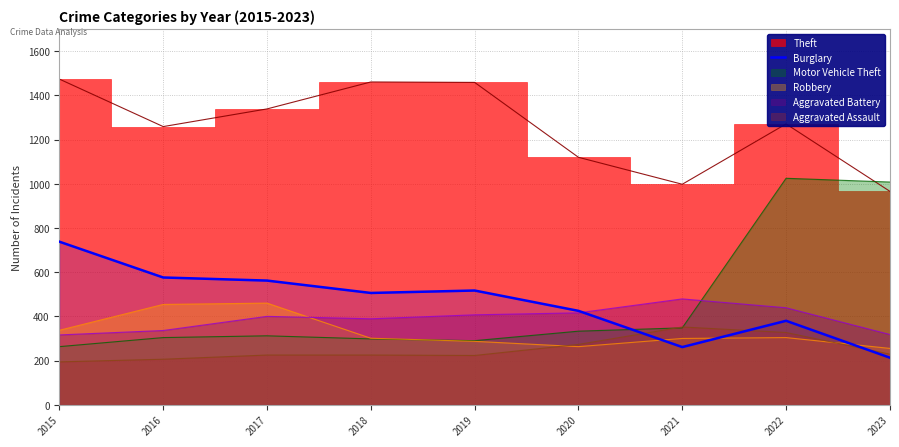

Which label corresponds to the largest value in the chart?

2015